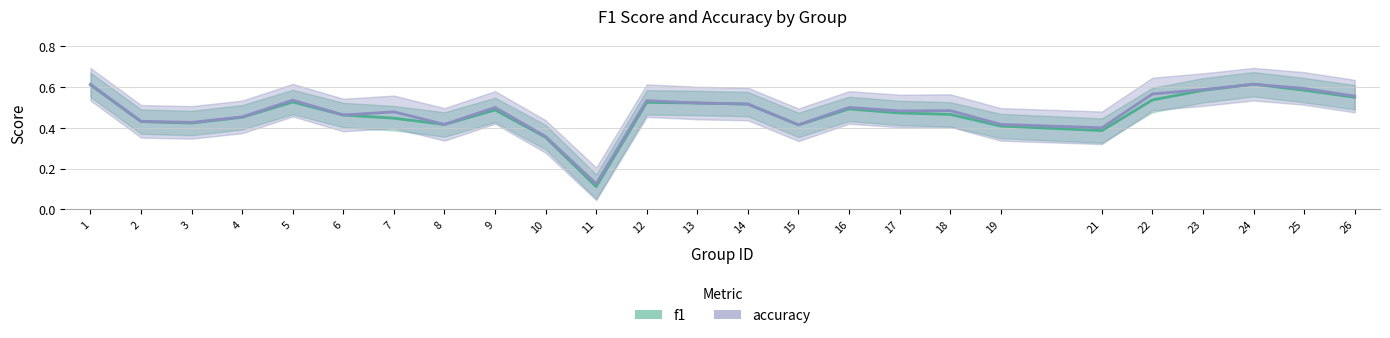

What is the highest value of the f1 series?

0.6